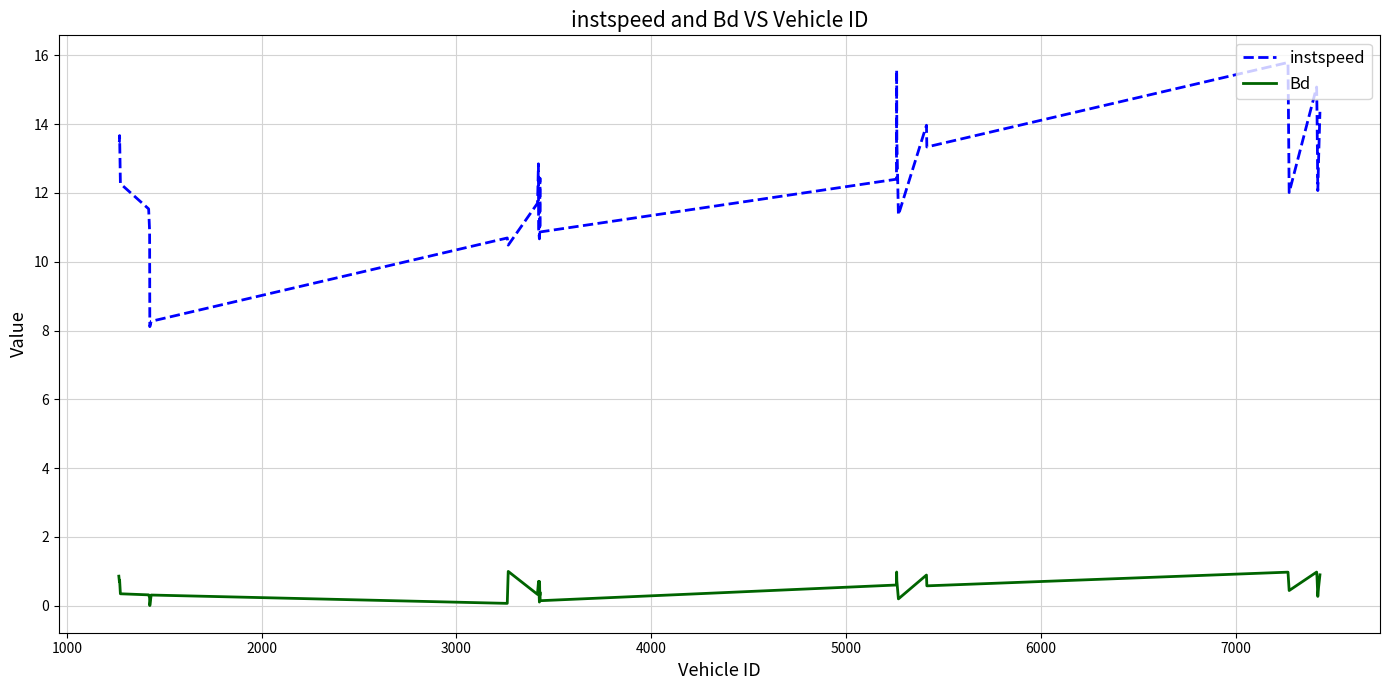

Which series has the widest spread of values?

instspeed